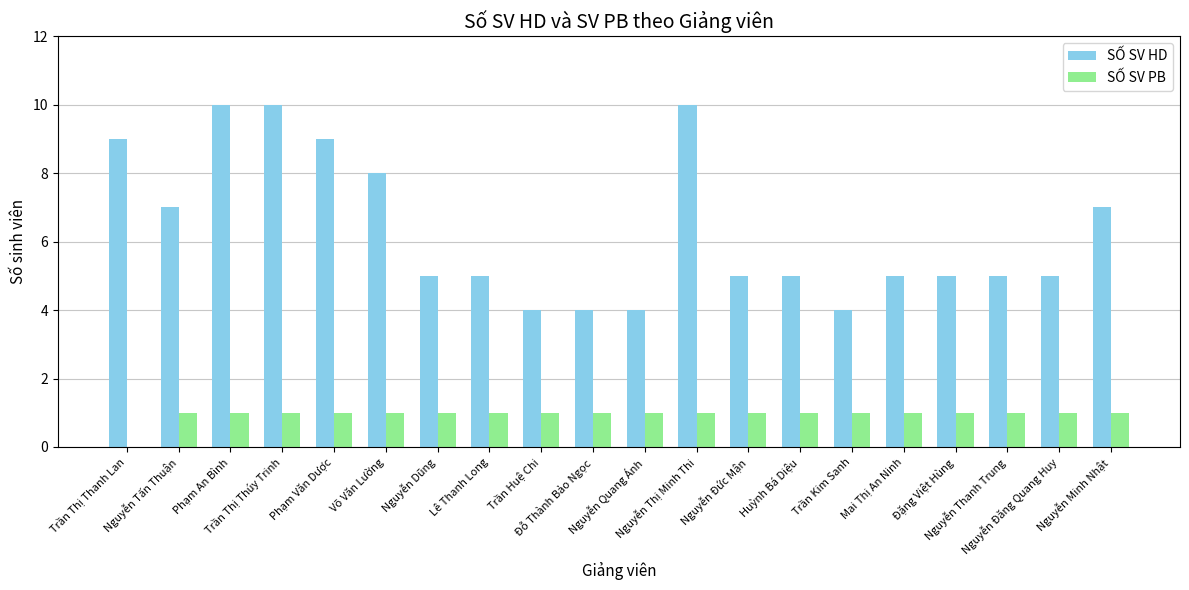

What is the sum of all SỐ SV PB values?

19